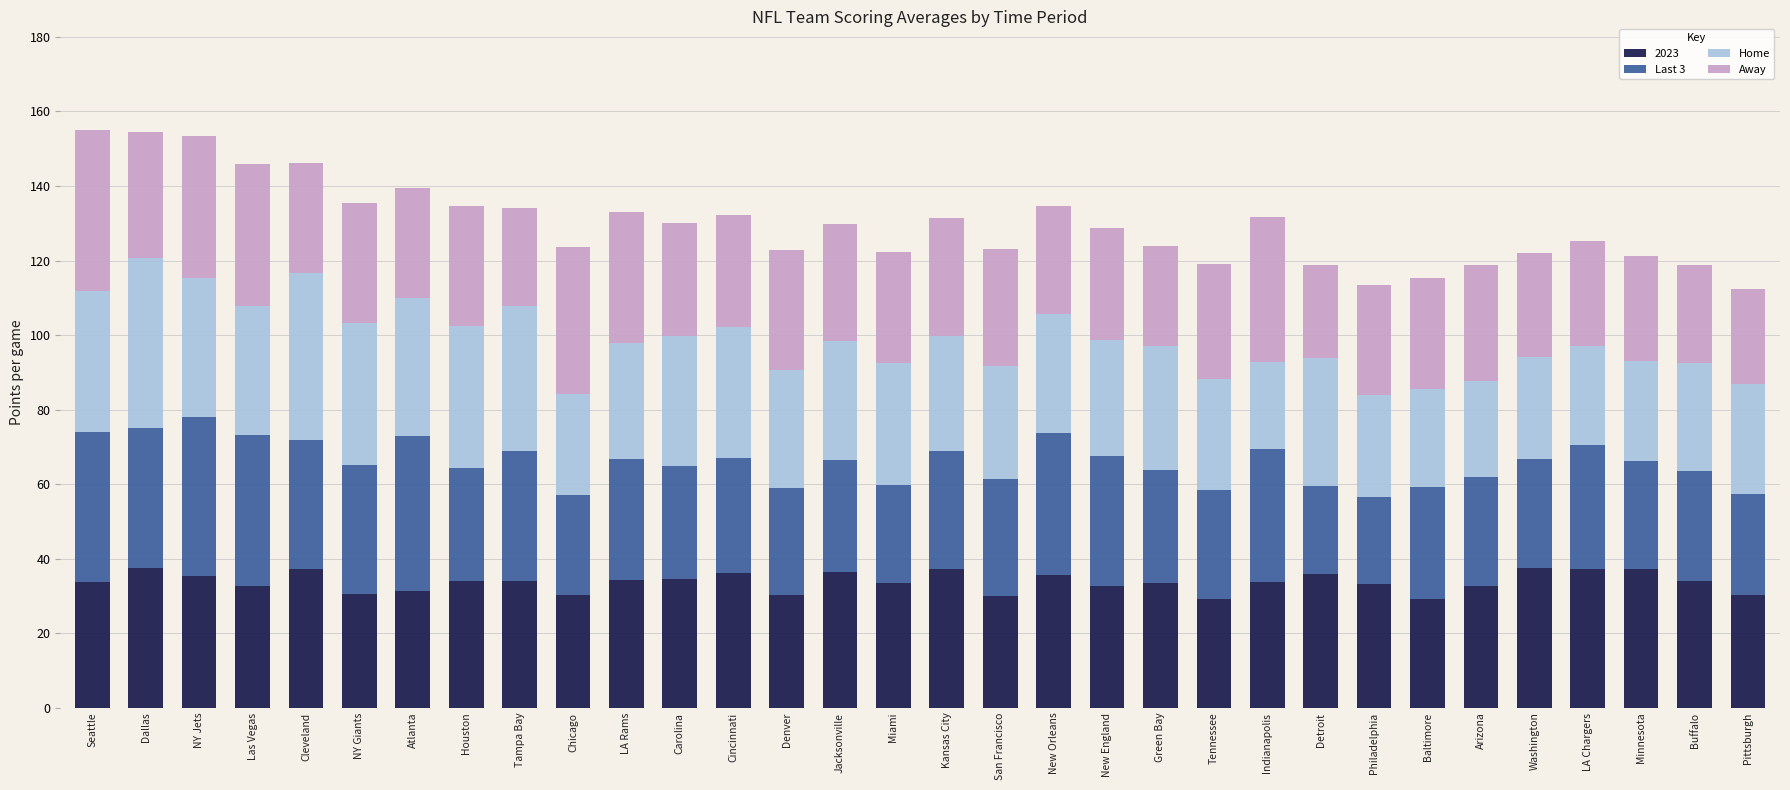

What is the sum of the 2023 values at San Francisco and Kansas City?

67.3